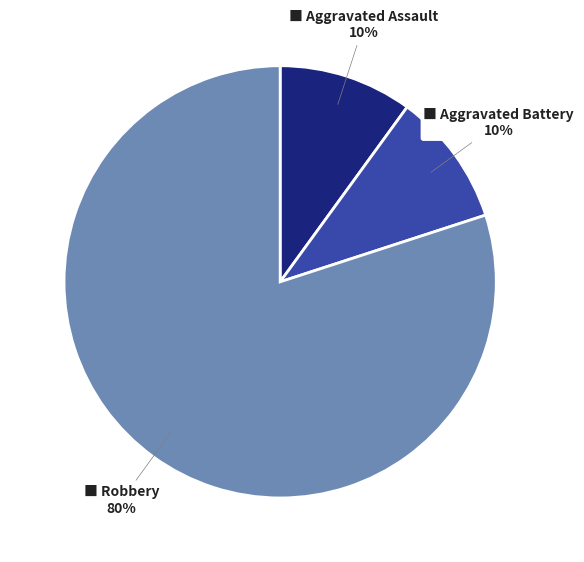

Is there a majority slice in this chart?

Yes